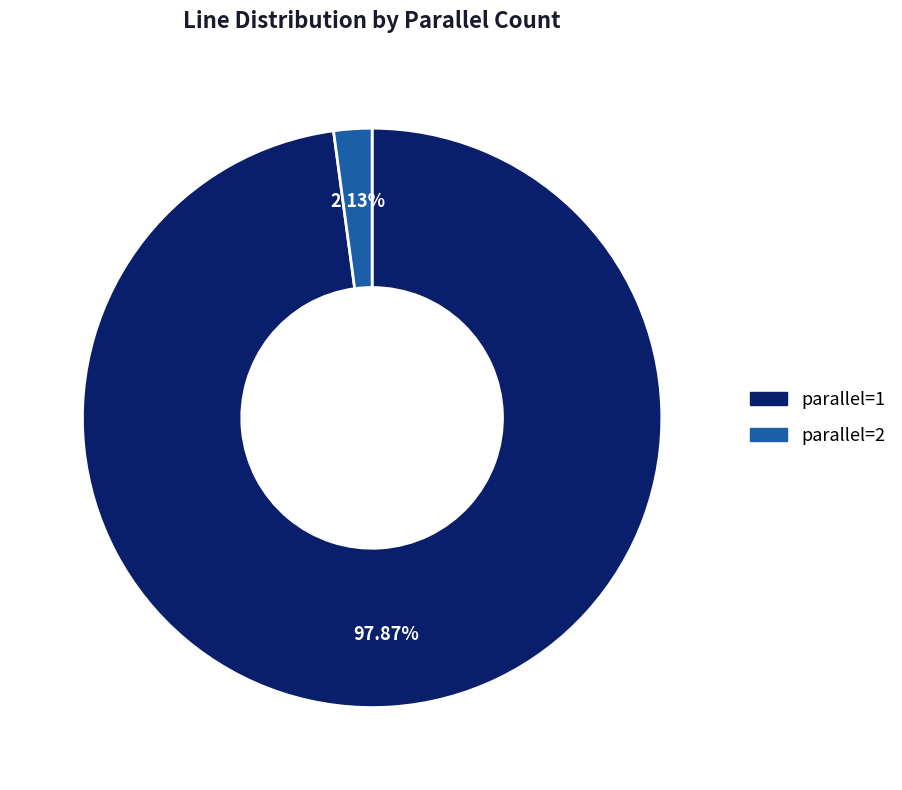

Count the number of slices in the pie.

2